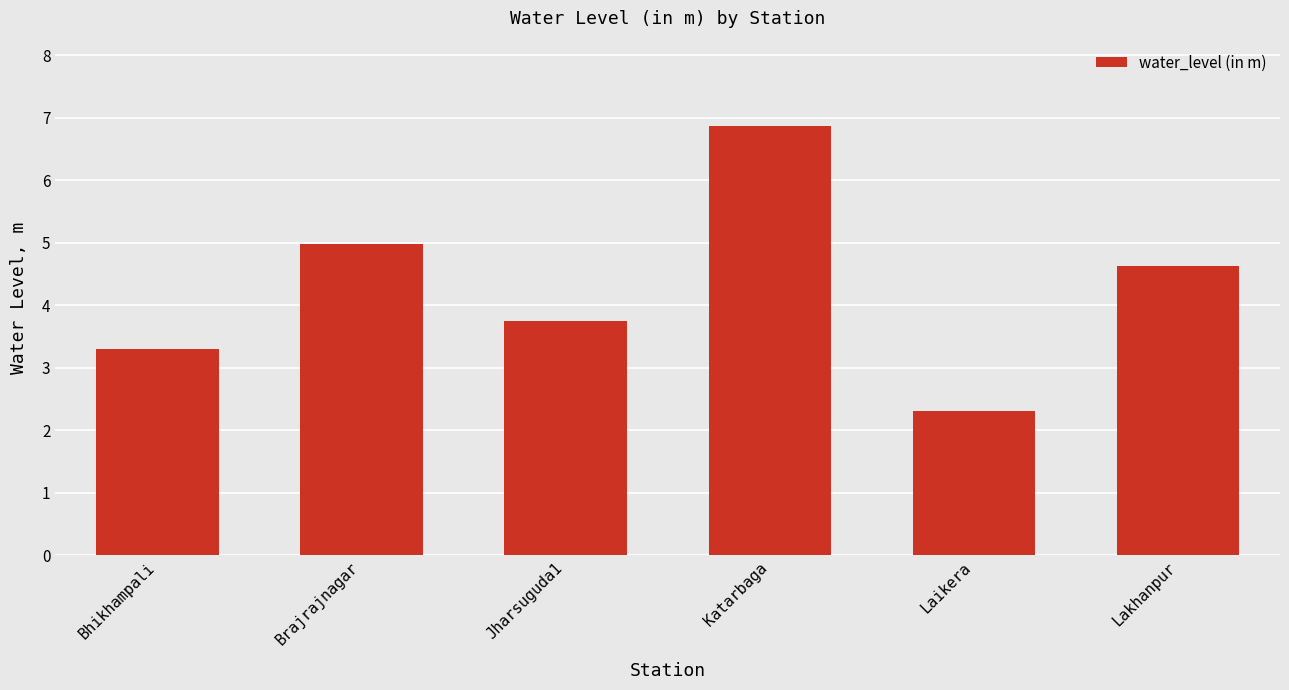

Where is the data nearest to the value 4?

Jharsuguda1